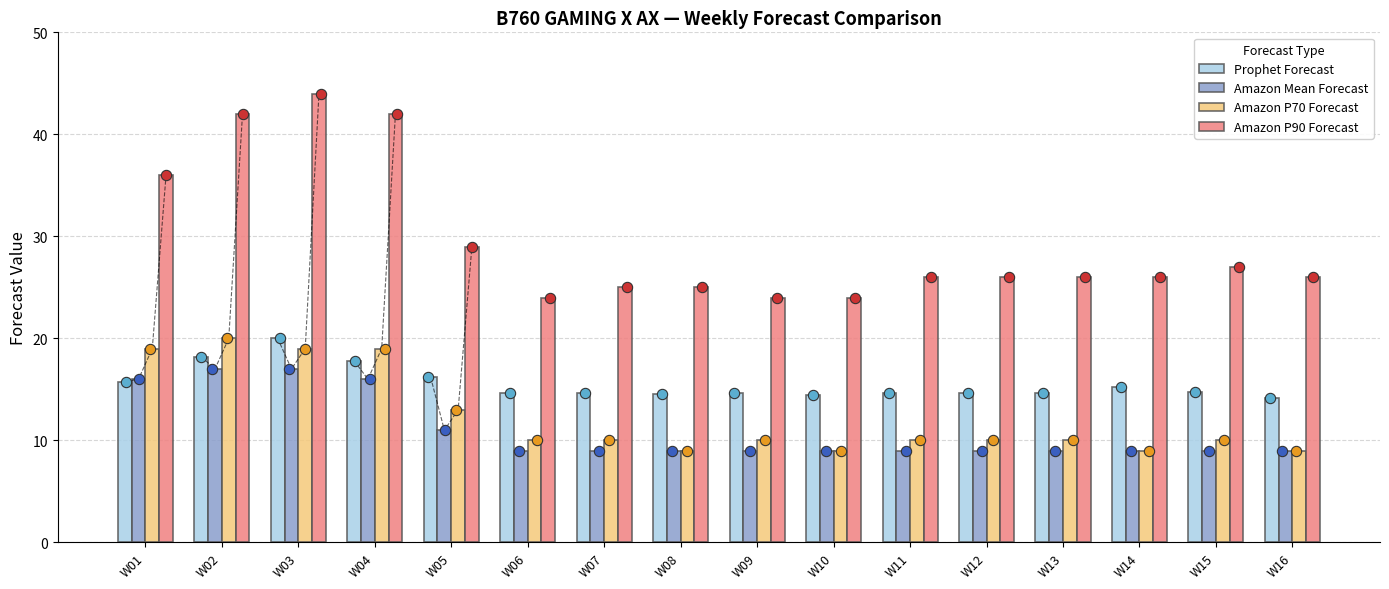

At how many categories does at least one series exceed 24?

13